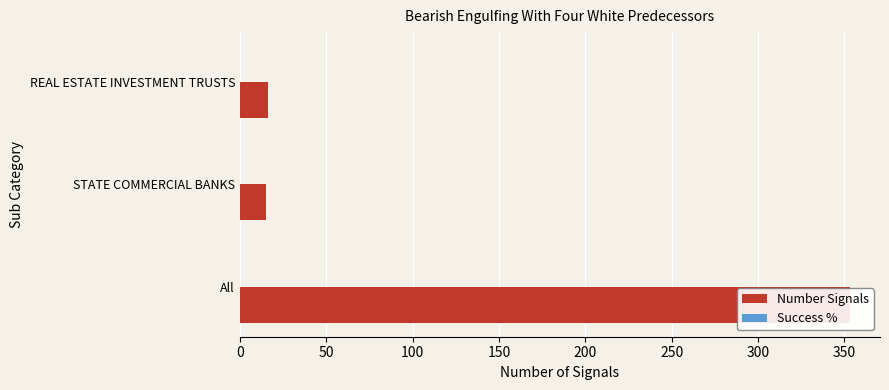

Does the chart contain any negative values?

No